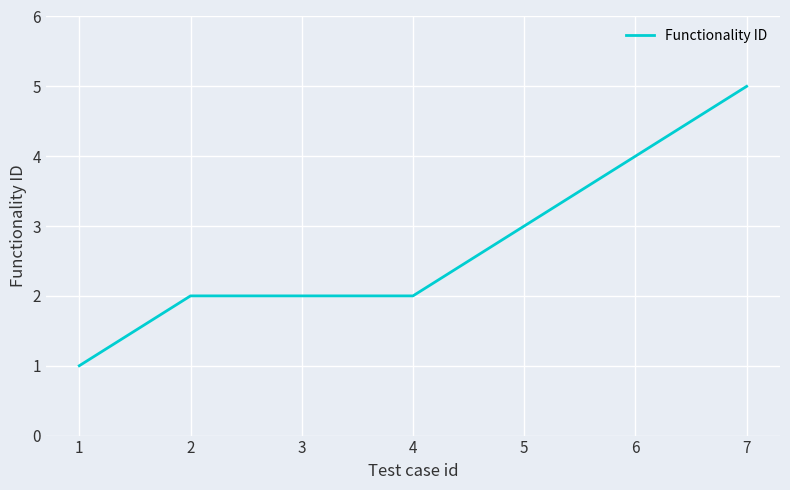

At which category does the chart reach its peak across all series?

7